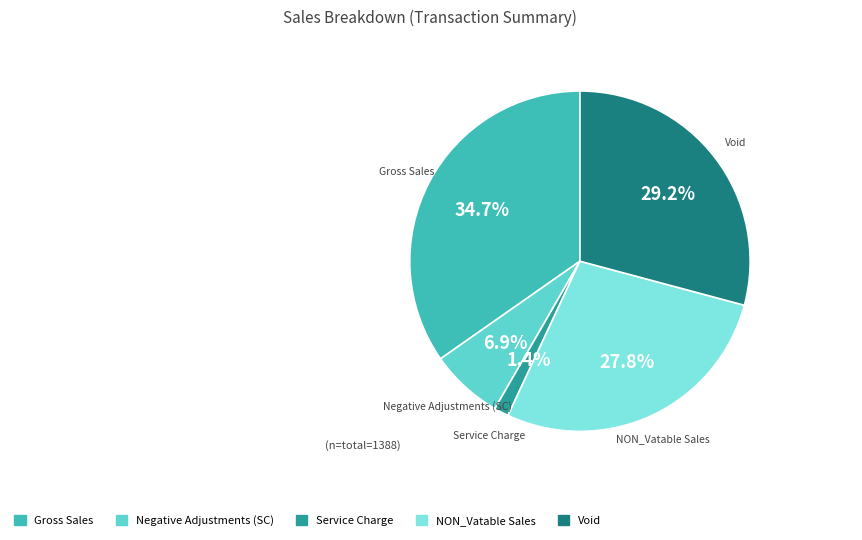

To the nearest percent, what is the combined percentage of NON_Vatable Sales and Void?

57%